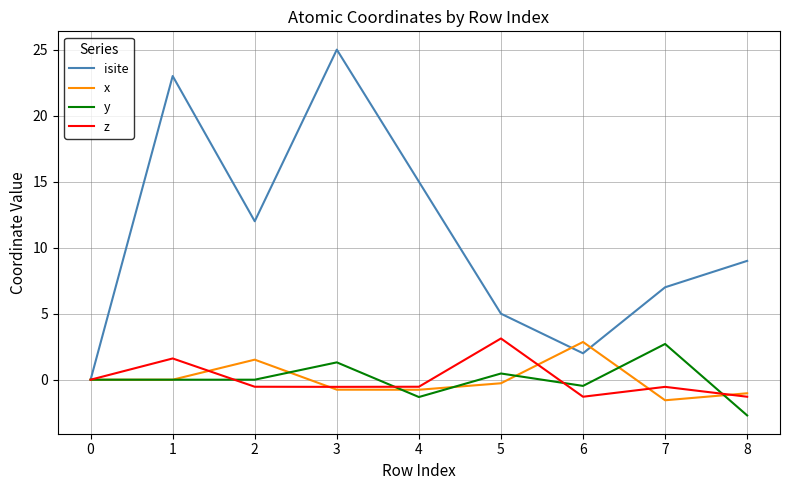

What is the maximum value for y?

2.7